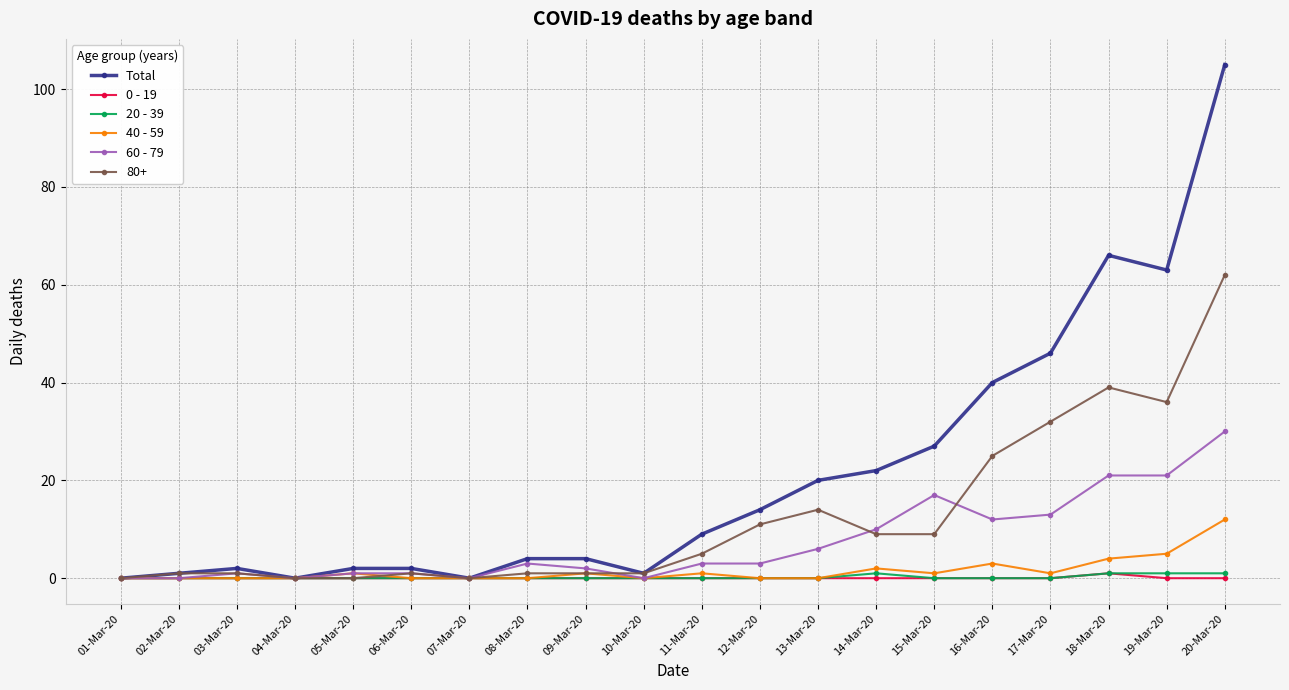

The value of Total at 01-Mar-20 is 0. True or false?

True